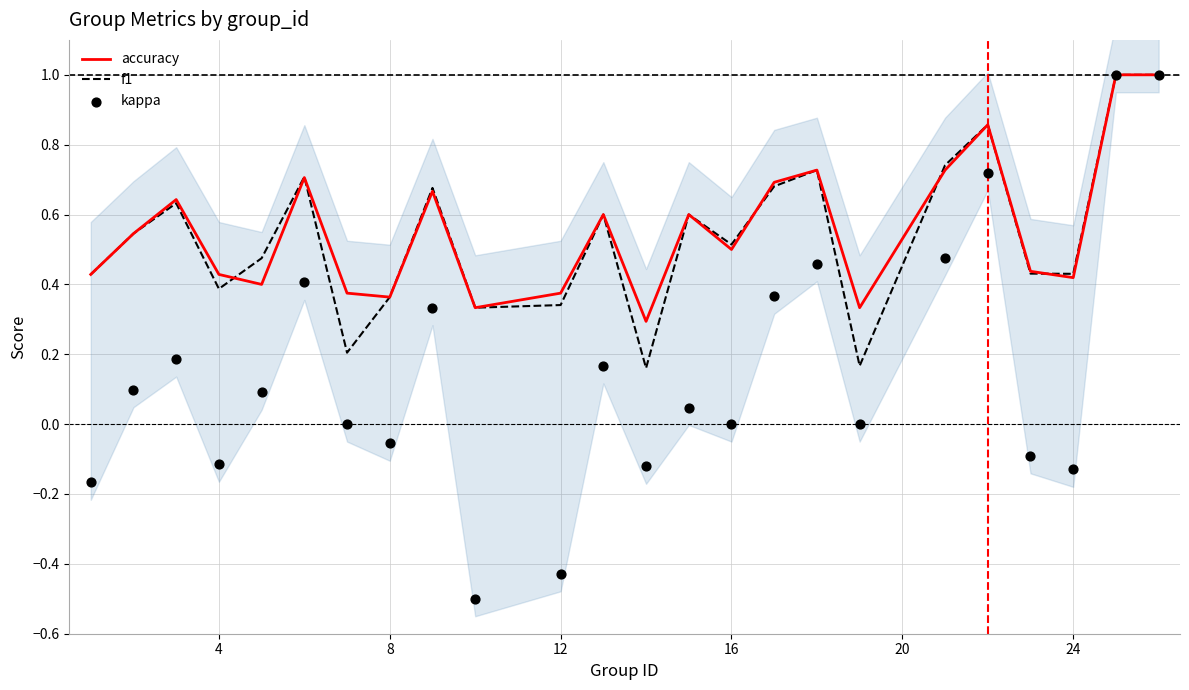

Which series has the largest total across all categories?

accuracy